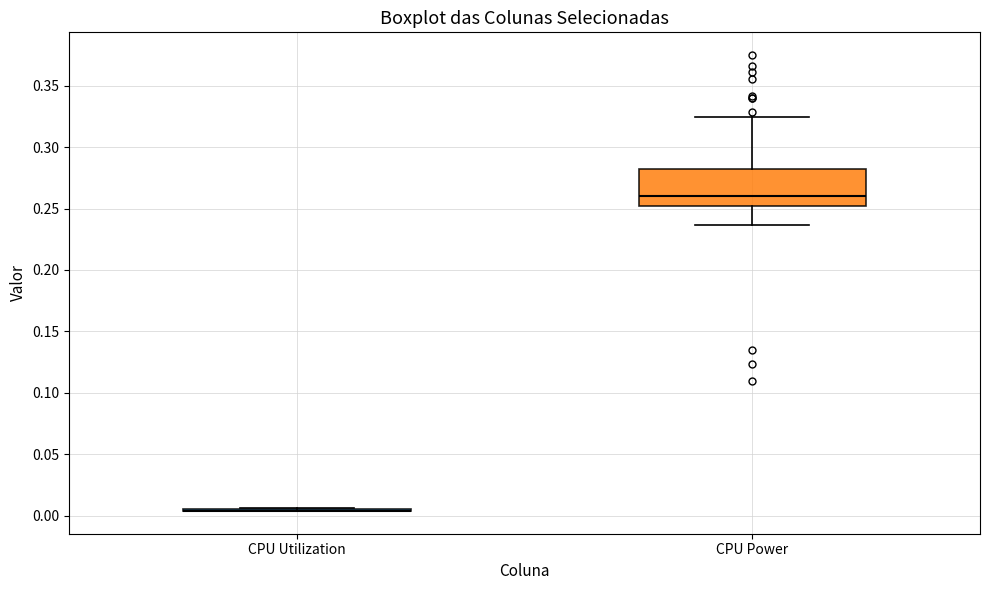

Which box is the tallest, from its lower edge to its upper edge?

CPU Power